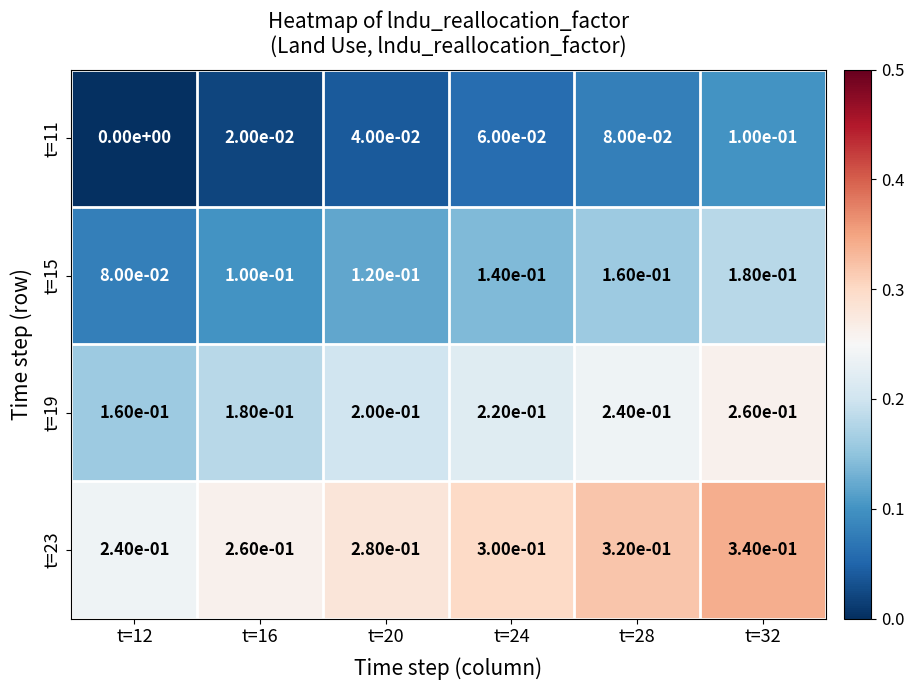

The value of t=11 at t=32 is 0.1. True or false?

True